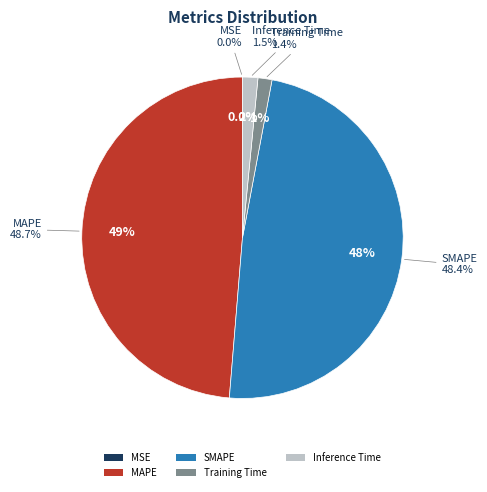

Rank the categories by value from lowest to highest.

MSE, Training Time, Inference Time, SMAPE, MAPE